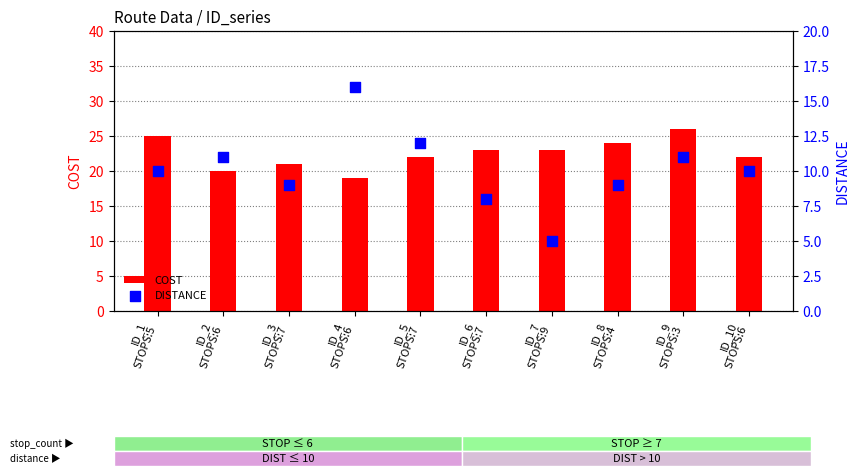

Is the value of DISTANCE at ID_6
STOPS:7 greater than the value of COST at ID_3
STOPS:7?

No